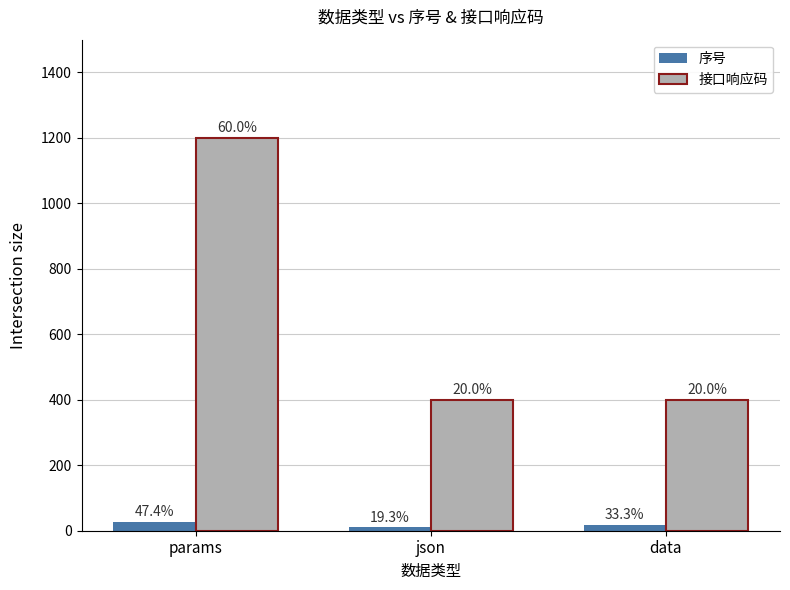

Are the bars horizontal?

No